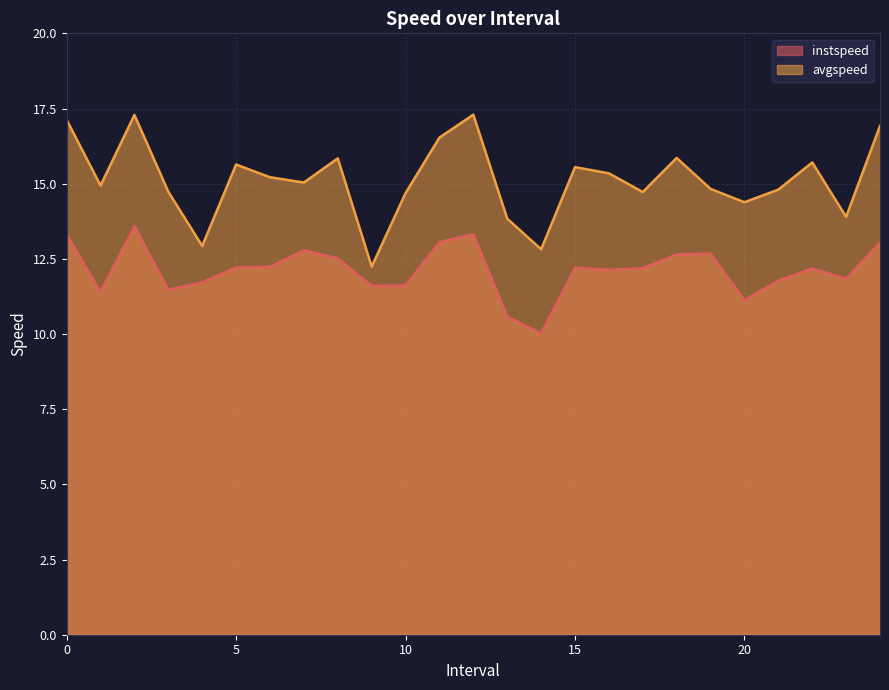

How many lines are shown in the chart?

2